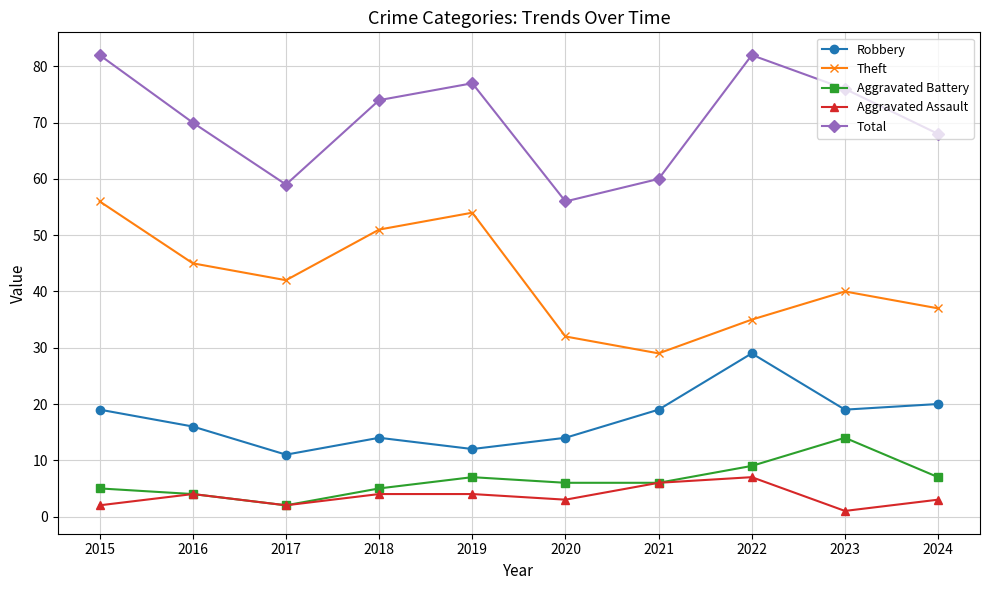

Reading right to left, extract all data points from this chart.

Robbery: 20	19	29	19	14	12	14	11	16	19
Theft: 37	40	35	29	32	54	51	42	45	56
Aggravated Battery: 7	14	9	6	6	7	5	2	4	5
Aggravated Assault: 3	1	7	6	3	4	4	2	4	2
Total: 68	76	82	60	56	77	74	59	70	82